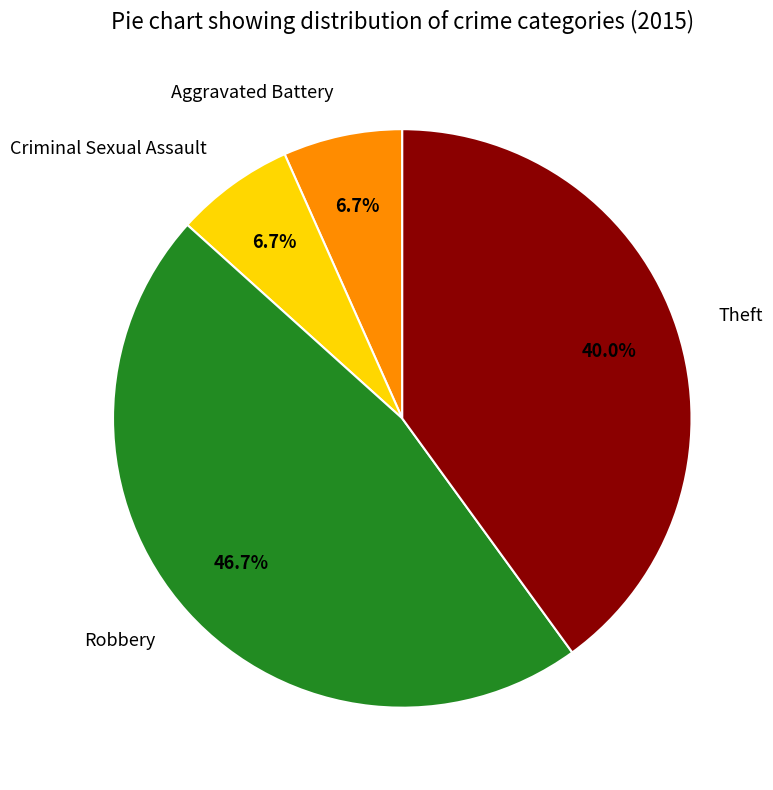

To the nearest percent, what portion does Criminal Sexual Assault represent?

7%